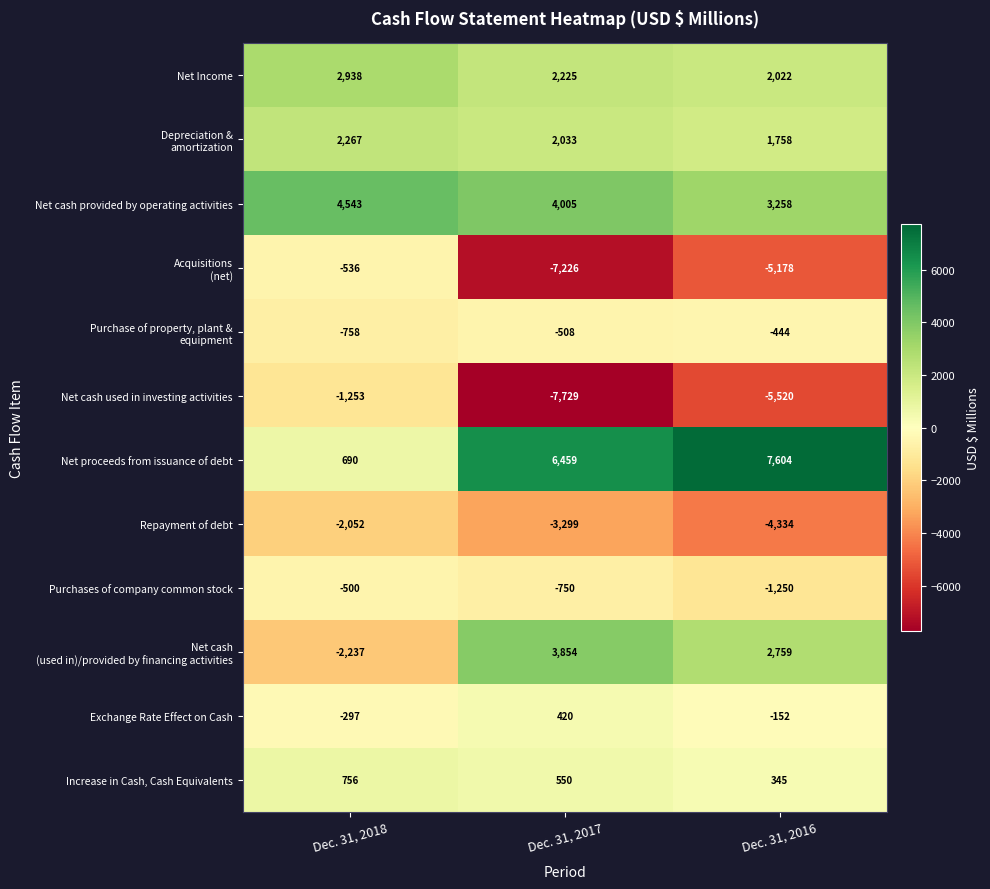

What is the smallest value displayed?

-7729